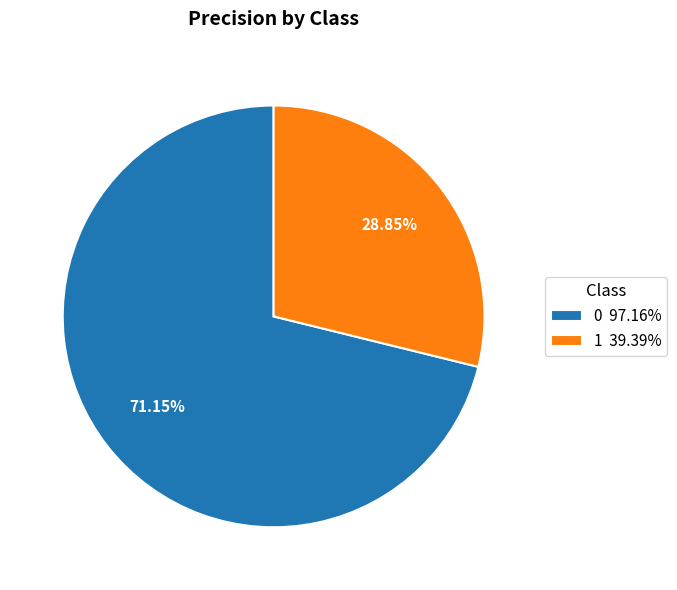

Do 1 and 0 together represent more than half of the pie?

Yes